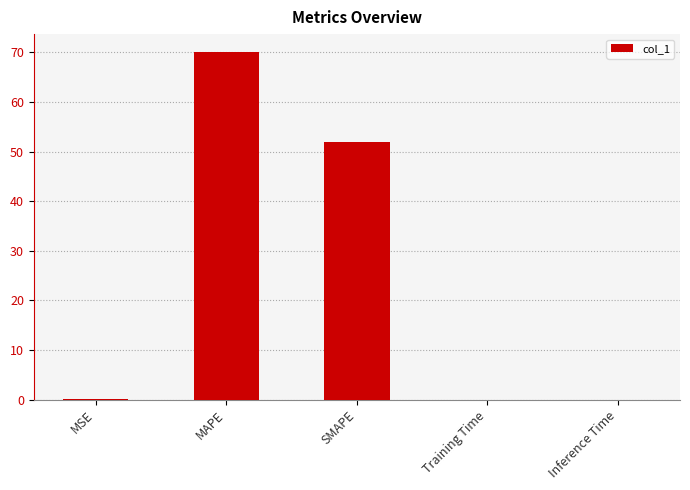

What is the sum of all values?

122.2